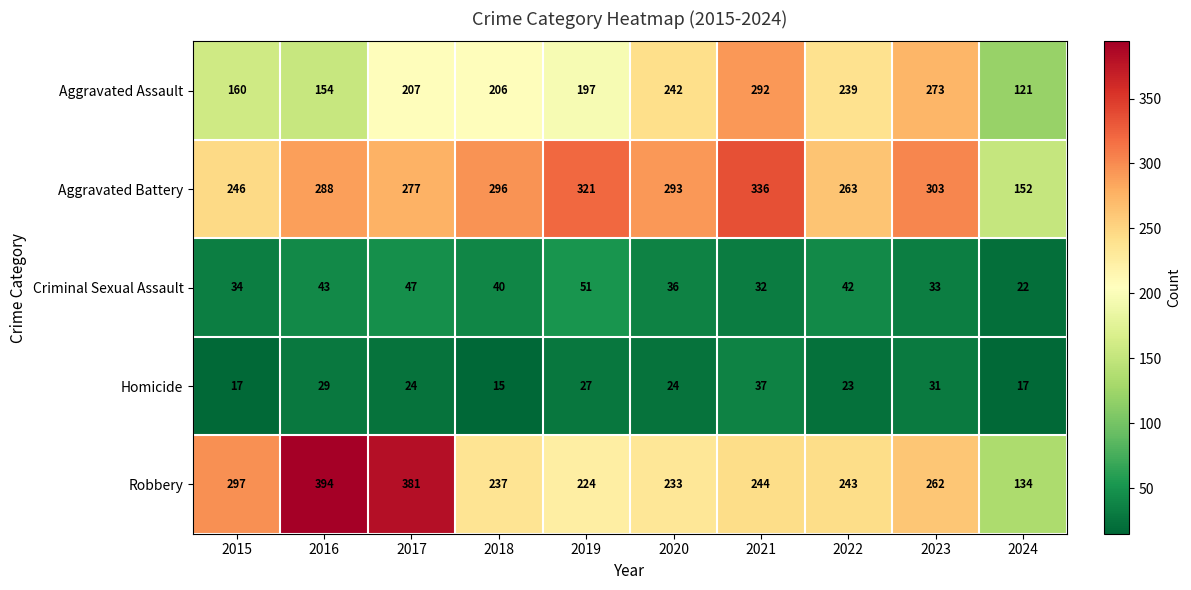

Between 2020 and 2021, which series saw the biggest shift?

Aggravated Assault